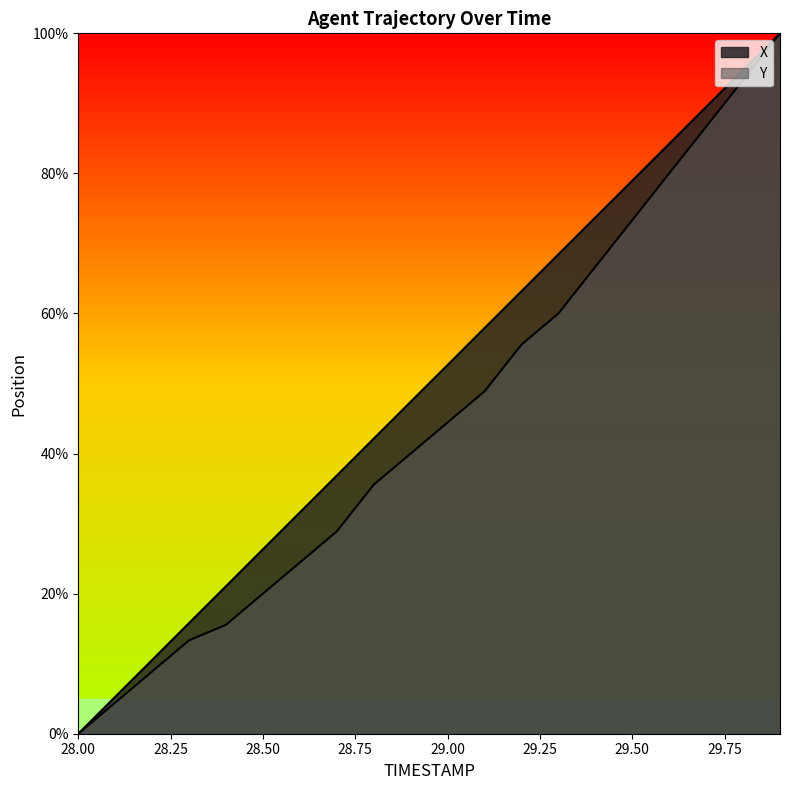

At which category is the sum across all series the highest?

29.9